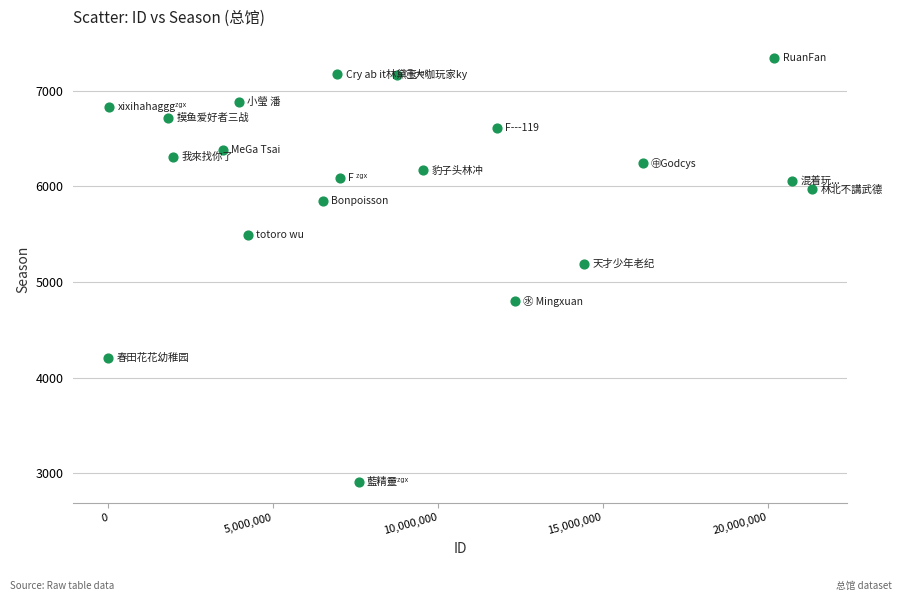

What is the range of Y values (max minus min)?

4426